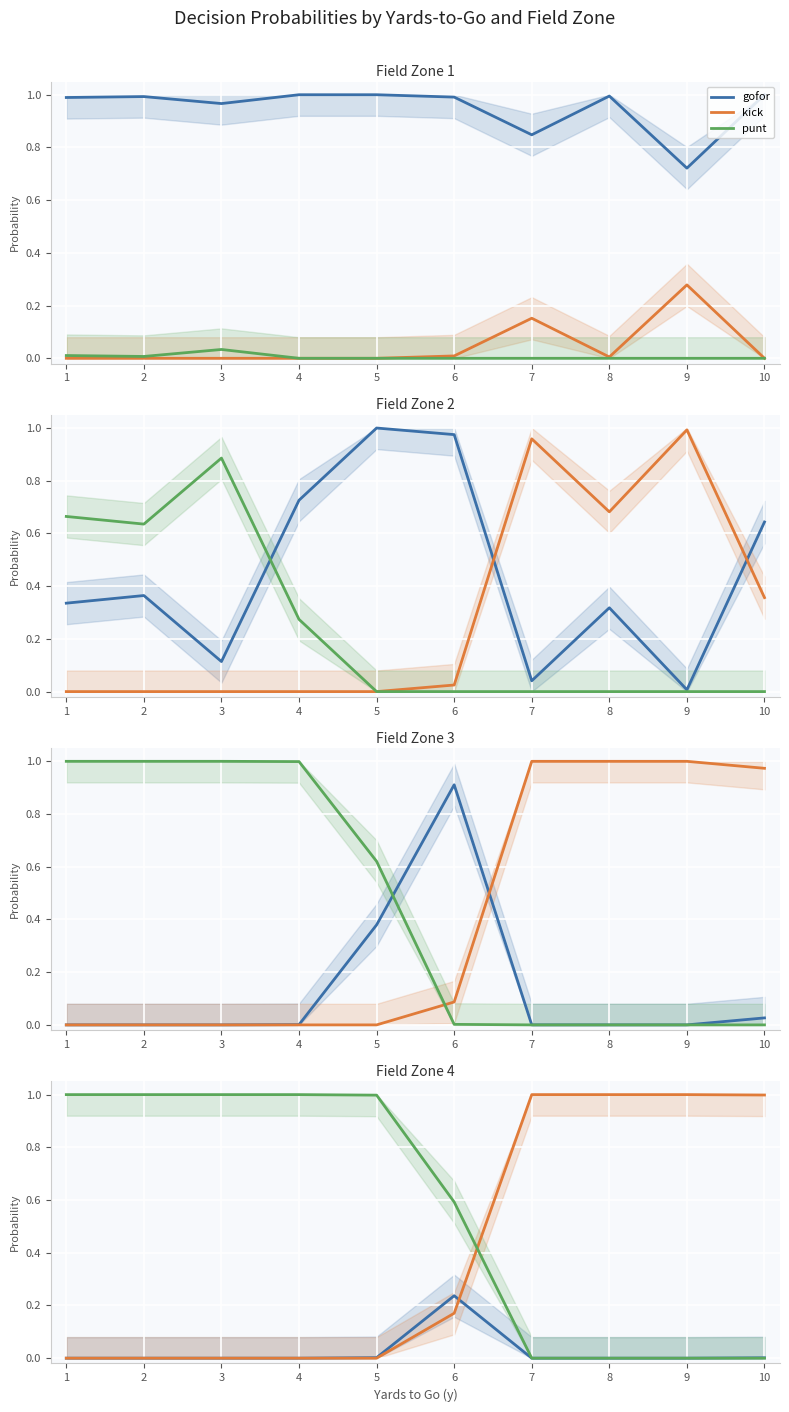

What is the sum of the punt values at 1 and 6?

1.6